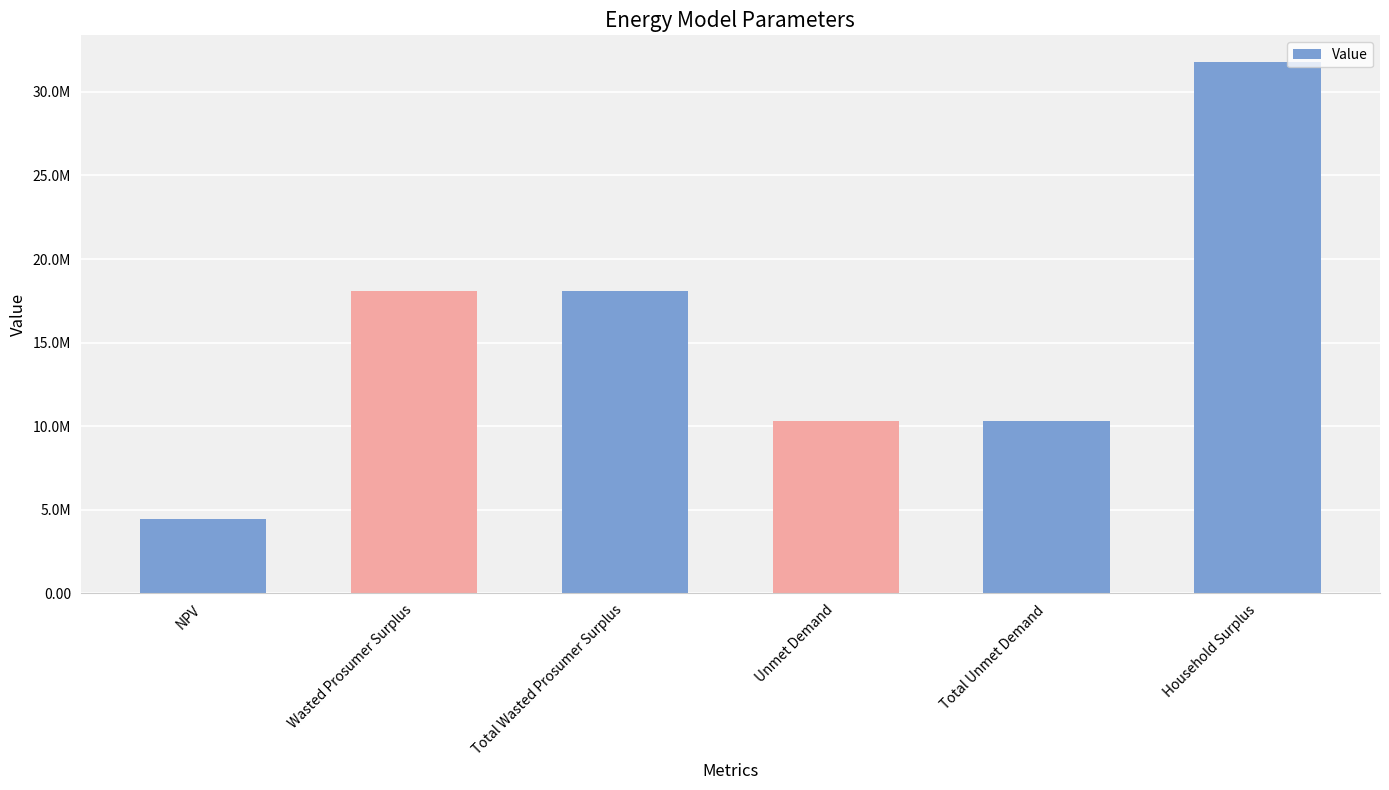

What is the maximum value shown in the chart?

31792726.8